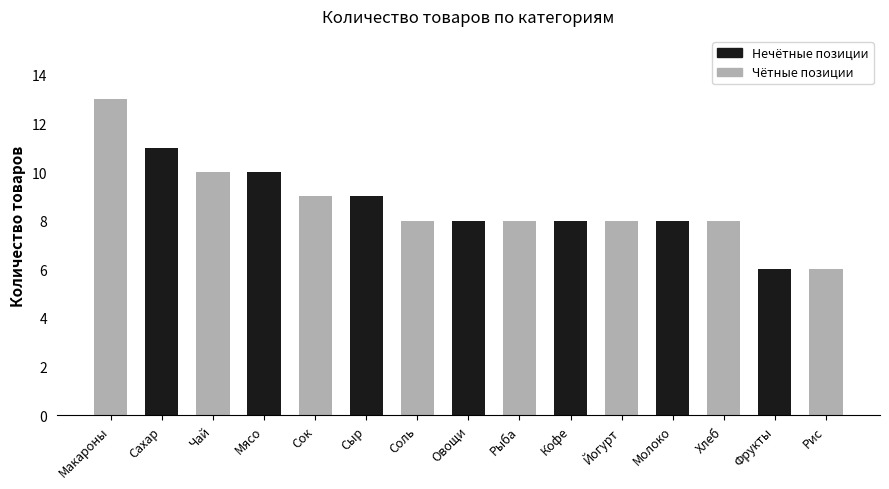

What is the label of the 15th bar from the left?

Рис